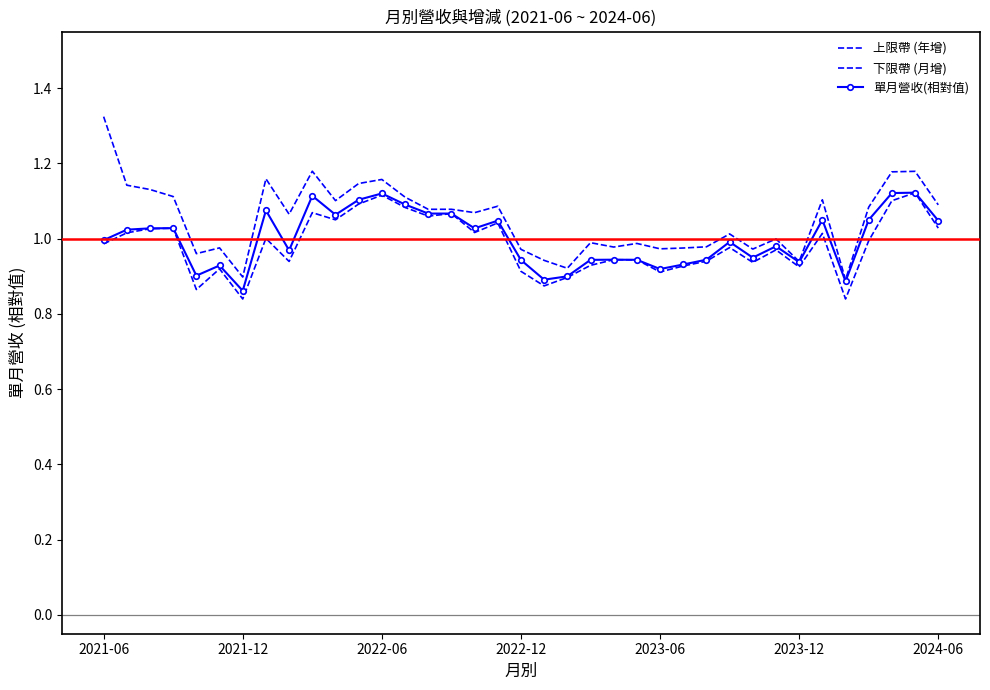

True or false: 下限帶 (月增) and 單月營收(相對值) intersect in this chart.

False